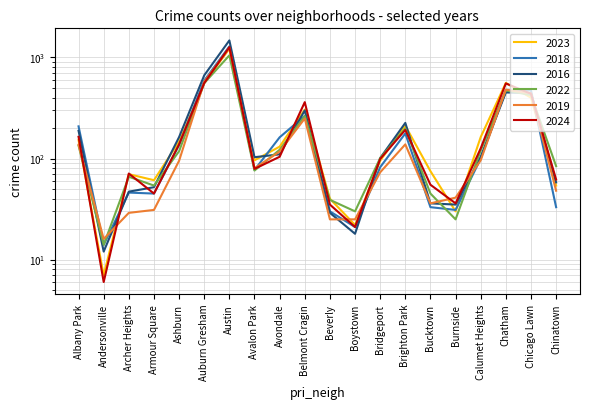

Where do 2016 and 2018 first cross each other?

Andersonville and Archer Heights